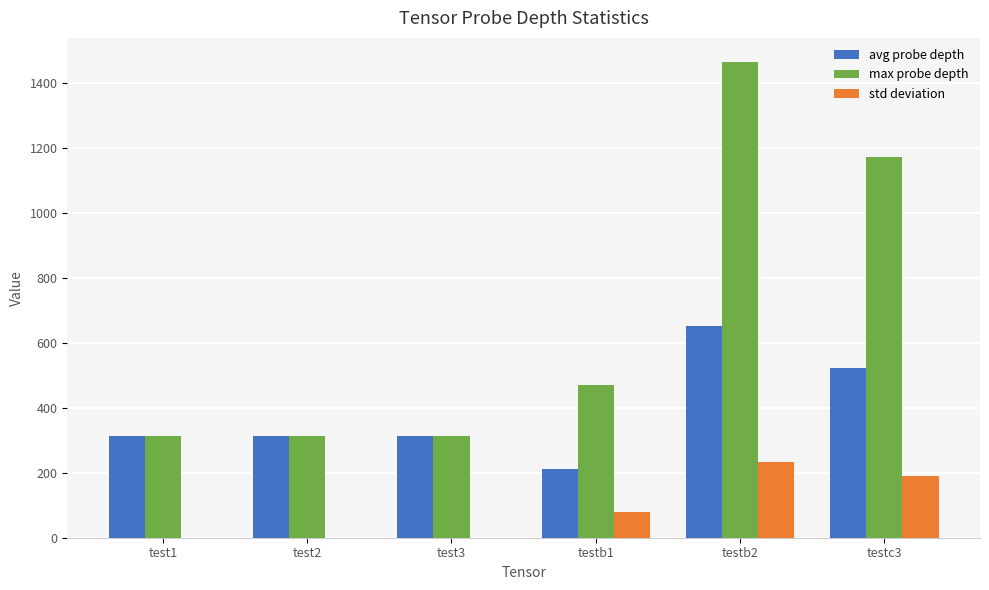

What is the total value across all series at testb1?

758.2